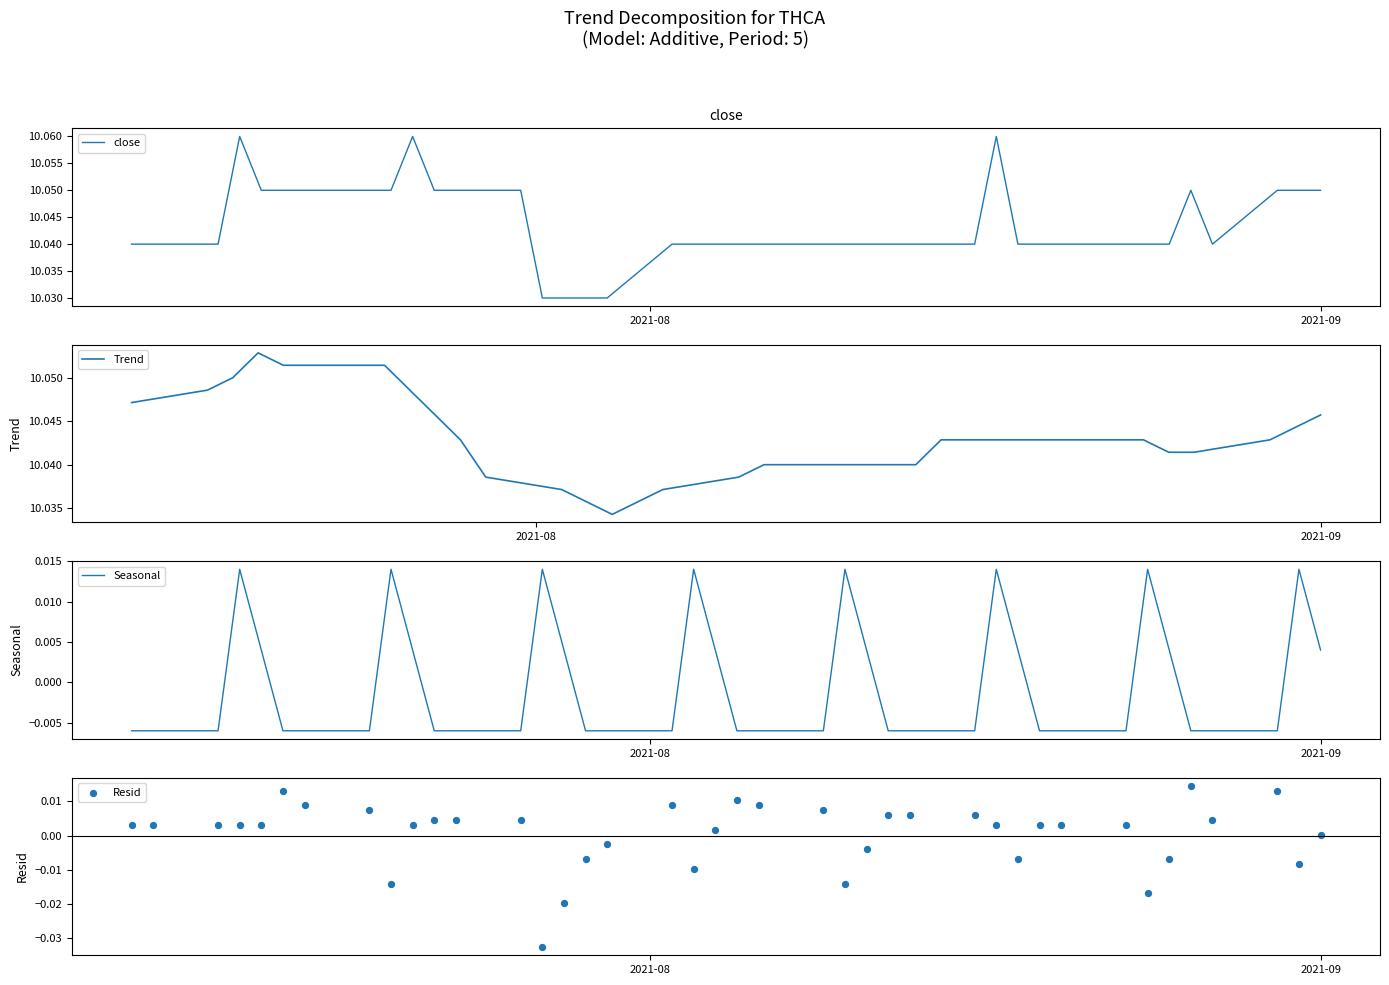

Which series reaches the maximum Y coordinate?

close